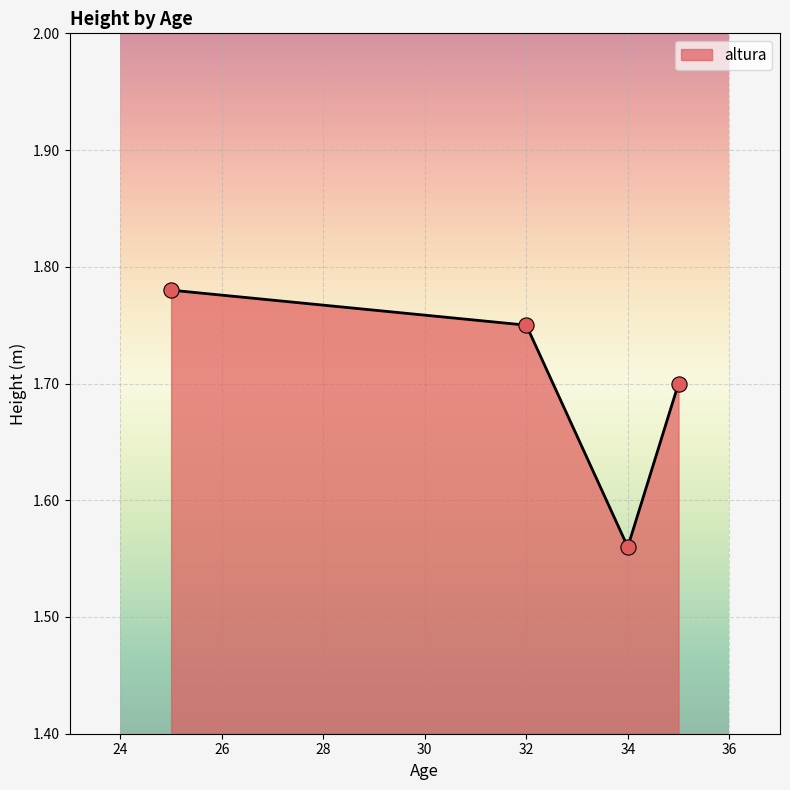

True or false: the data has more than 0 interior local peaks.

False